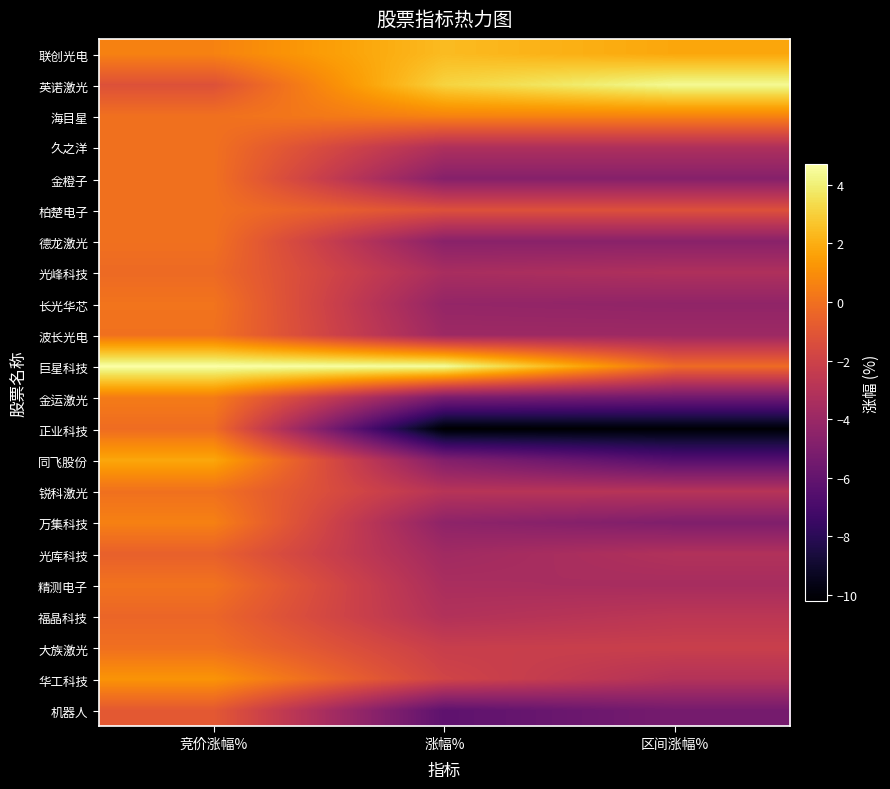

Reading right to left, what are all the values shown in this chart?

联创光电: 区间涨幅%=1.8	涨幅%=2.4	竞价涨幅%=0.6
英诺激光: 区间涨幅%=4.4	涨幅%=3.1	竞价涨幅%=-1.3
海目星: 区间涨幅%=0.6	涨幅%=0.6	竞价涨幅%=0.0
久之洋: 区间涨幅%=-3.2	涨幅%=-3.2	竞价涨幅%=0.0
金橙子: 区间涨幅%=-4.7	涨幅%=-4.7	竞价涨幅%=0.0
柏楚电子: 区间涨幅%=-1.3	涨幅%=-1.3	竞价涨幅%=0.0
德龙激光: 区间涨幅%=-4.6	涨幅%=-4.6	竞价涨幅%=0.0
光峰科技: 区间涨幅%=-3.2	涨幅%=-3.5	竞价涨幅%=-0.2
长光华芯: 区间涨幅%=-4.3	涨幅%=-4.2	竞价涨幅%=0.1
波长光电: 区间涨幅%=-3.9	涨幅%=-3.9	竞价涨幅%=0.0
巨星科技: 区间涨幅%=-0.2	涨幅%=4.5	竞价涨幅%=4.7
金运激光: 区间涨幅%=-5.5	涨幅%=-5.2	竞价涨幅%=0.4
正业科技: 区间涨幅%=-10.1	涨幅%=-10.2	竞价涨幅%=-0.1
同飞股份: 区间涨幅%=-6.5	涨幅%=-4.9	竞价涨幅%=1.8
锐科激光: 区间涨幅%=-2.9	涨幅%=-2.9	竞价涨幅%=0.0
万集科技: 区间涨幅%=-5.0	涨幅%=-4.4	竞价涨幅%=0.6
光库科技: 区间涨幅%=-3.1	涨幅%=-3.7	竞价涨幅%=-0.6
精测电子: 区间涨幅%=-3.5	涨幅%=-3.4	竞价涨幅%=0.1
福晶科技: 区间涨幅%=-2.7	涨幅%=-3.1	竞价涨幅%=-0.4
大族激光: 区间涨幅%=-2.2	涨幅%=-2.2	竞价涨幅%=-0.0
华工科技: 区间涨幅%=-3.0	涨幅%=-1.9	竞价涨幅%=1.2
机器人: 区间涨幅%=-5.3	涨幅%=-6.2	竞价涨幅%=-0.9